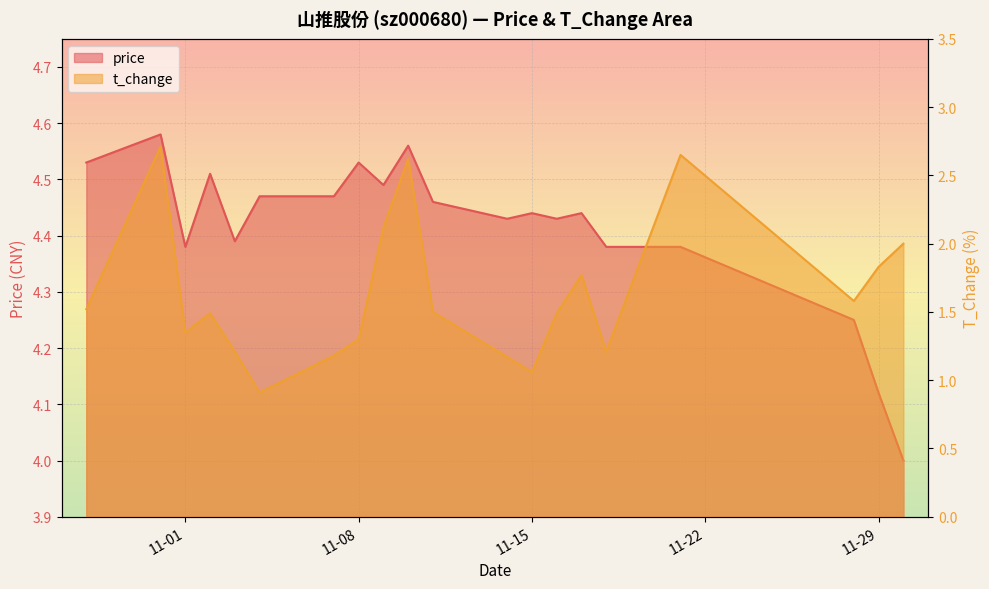

At which label is t_change closest to 1?

11-15